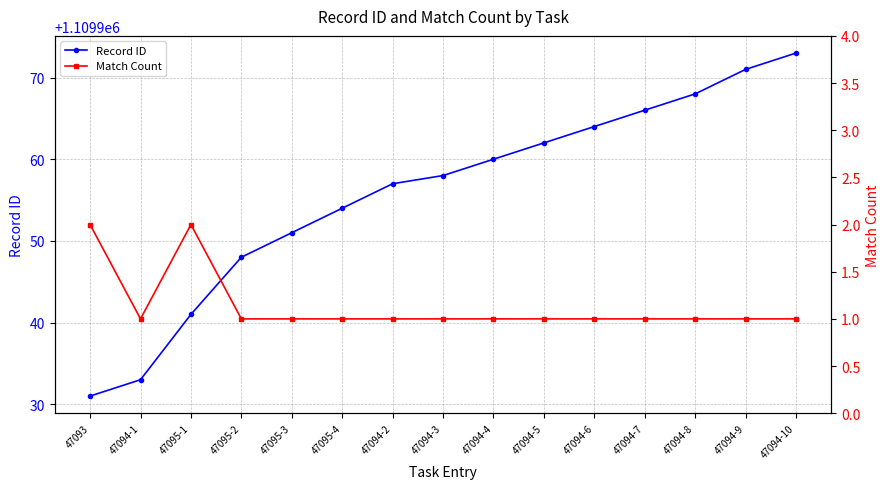

True or false: Match Count has a value of 2 at 47095-3.

False